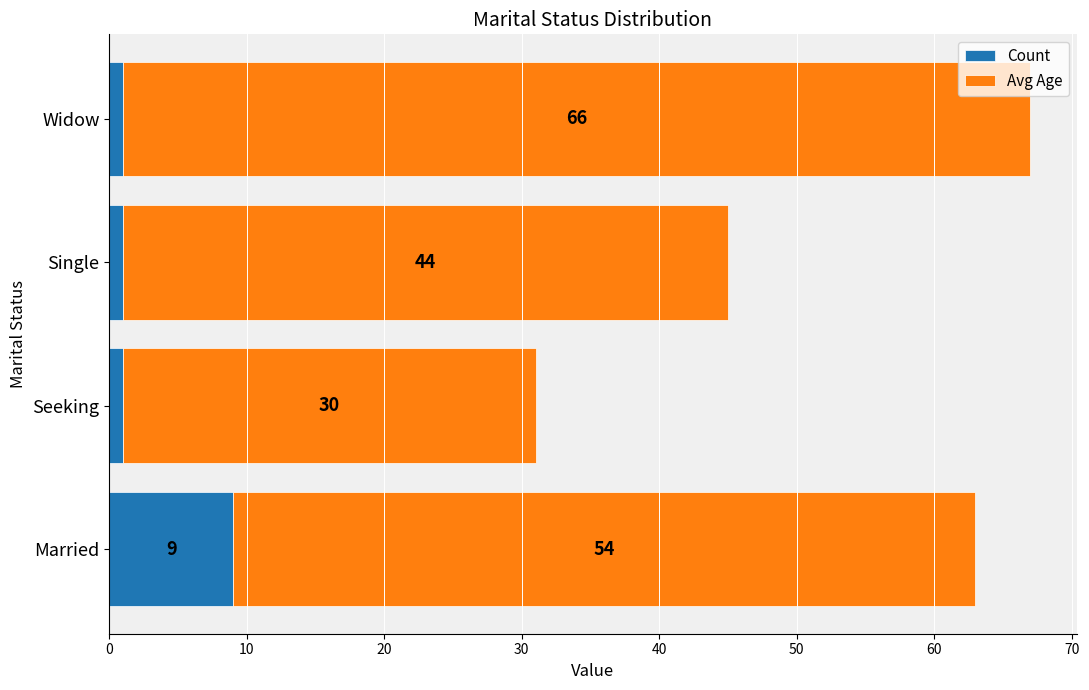

What is the difference between the maximum and minimum values in the Count series?

8